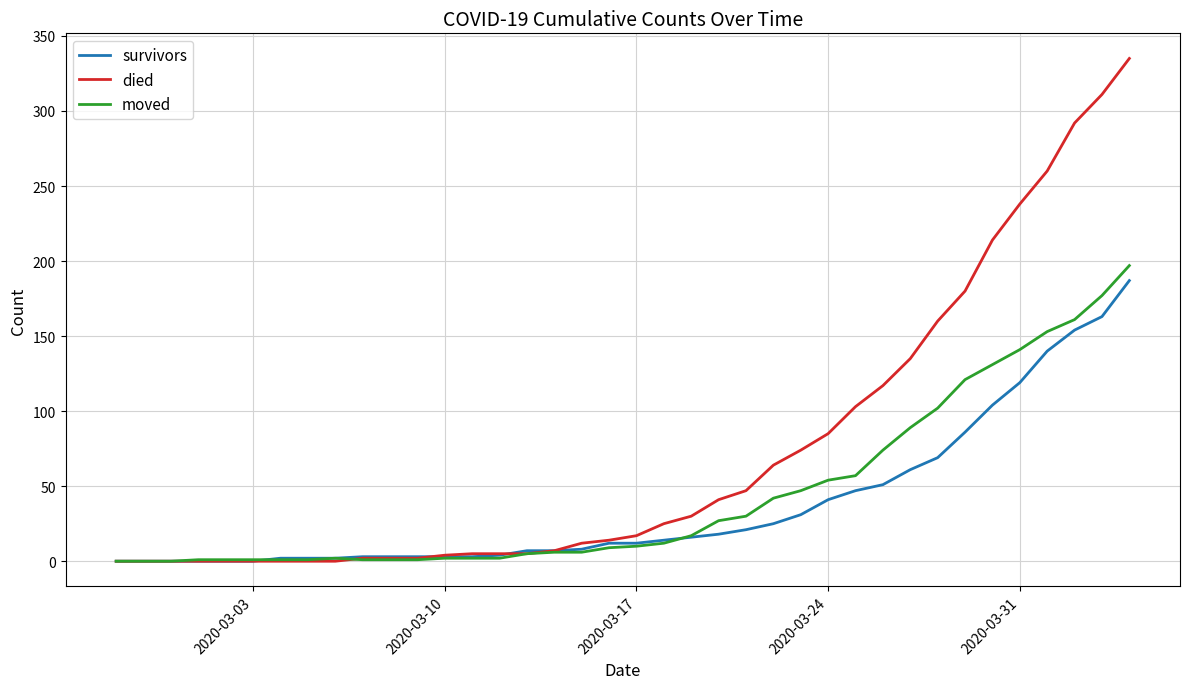

Which series has the largest total across all categories?

died